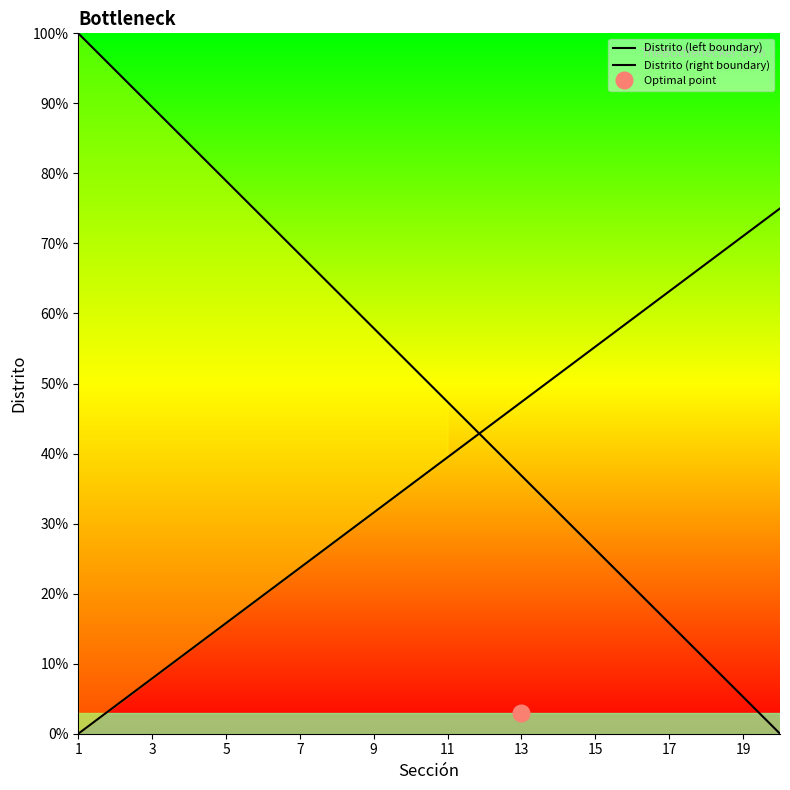

At how many categories does at least one series exceed 17?

20